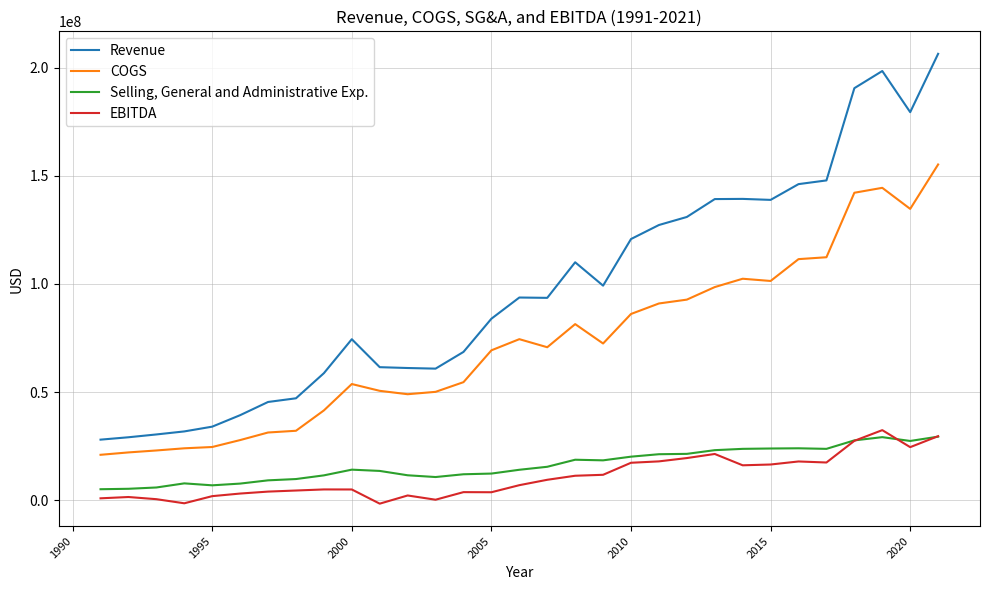

What is the maximum value shown in the chart?

206320000